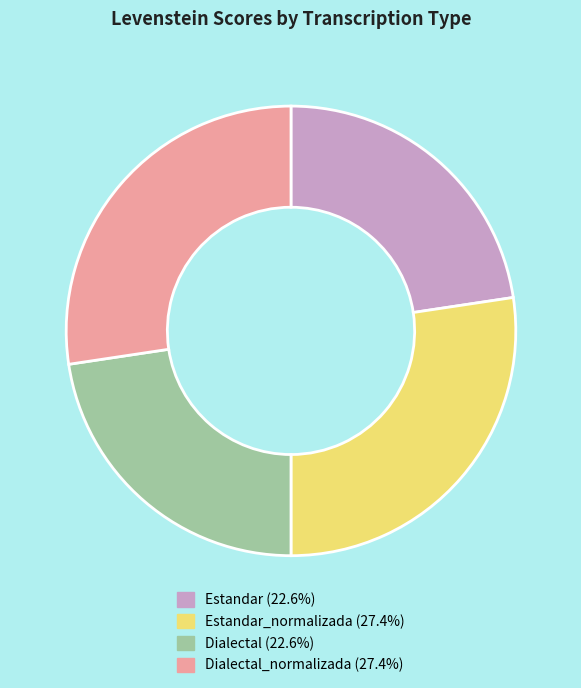

Is there a majority slice in this chart?

No